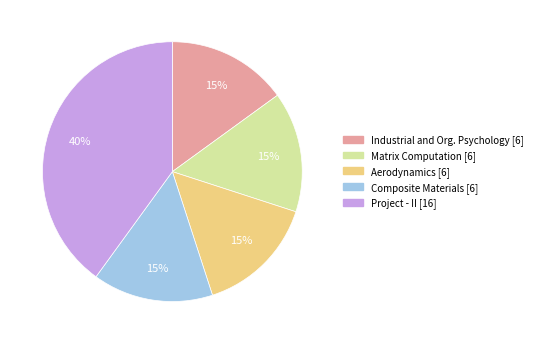

Is there a majority slice in this chart?

No